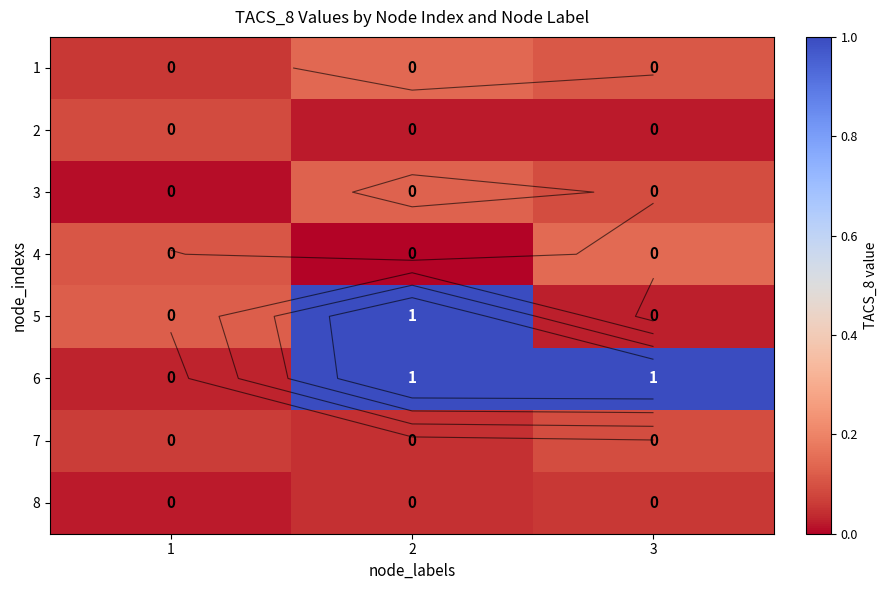

Which has a higher value, 2 or 1?

2